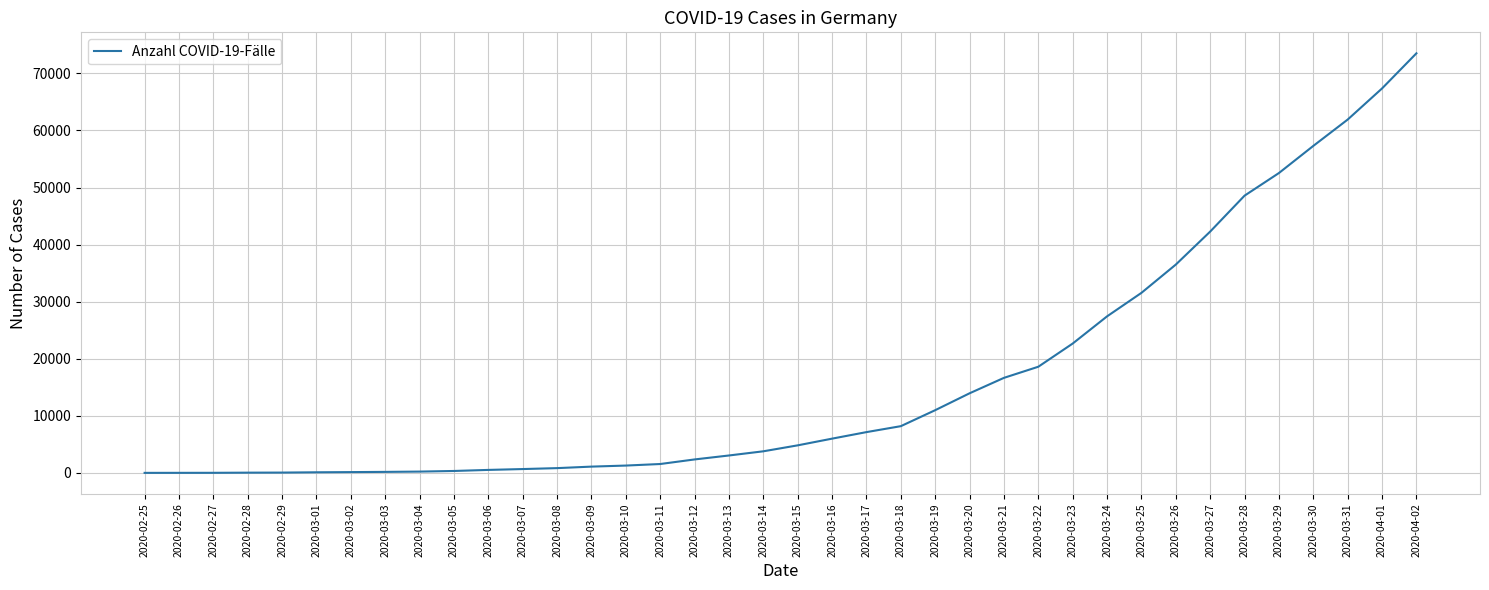

What is the maximum value shown in the chart?

73522